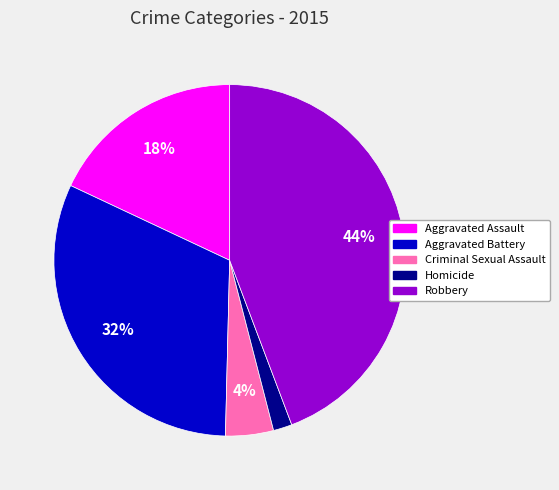

Which has a higher value, Aggravated Battery or Robbery?

Robbery